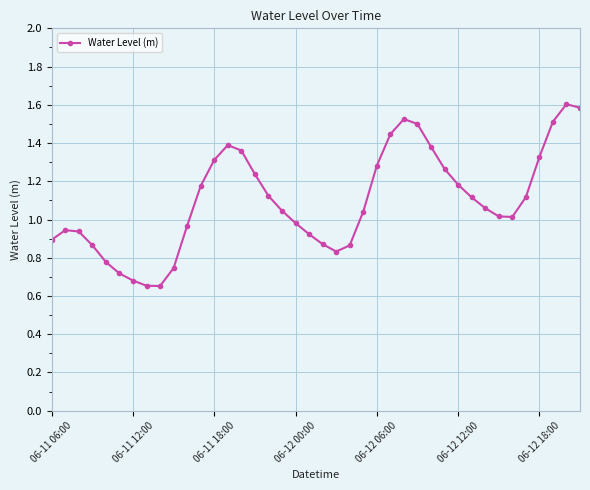

True or false: the data has more than 1 interior local peaks.

True